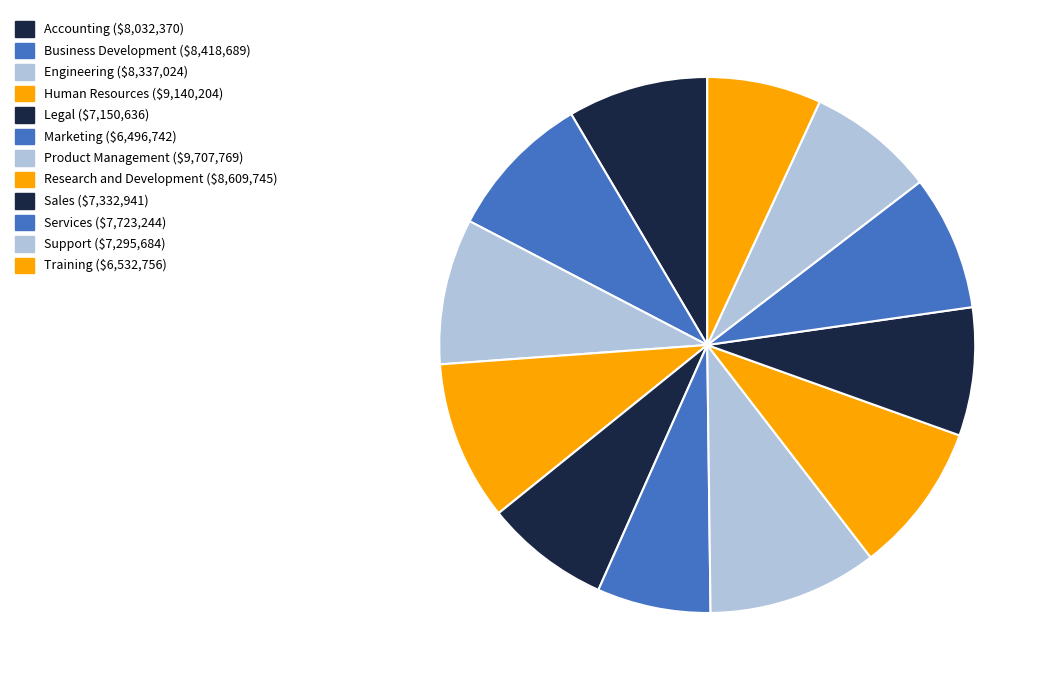

Does any single category account for the majority?

No